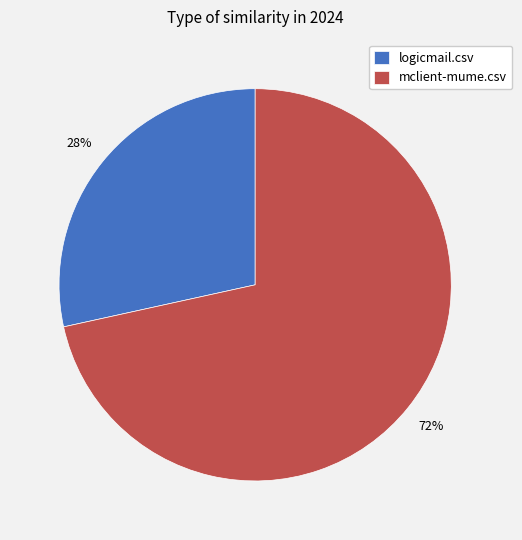

Count the number of slices in the pie.

2